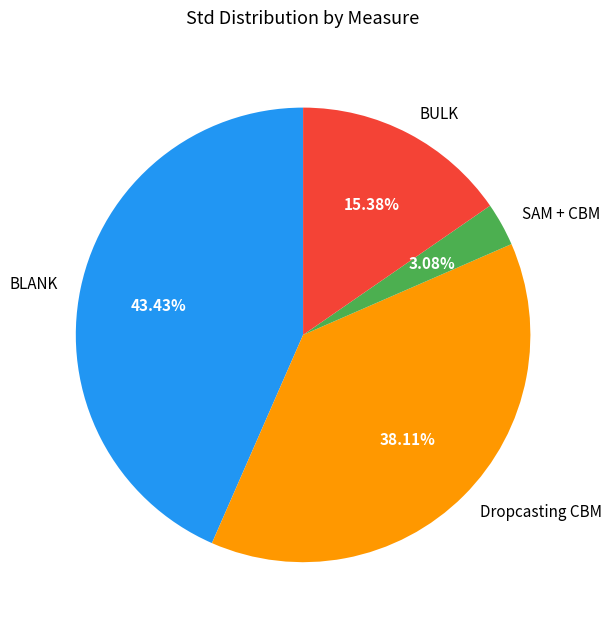

To the nearest percent, what is the difference between the largest and smallest slice percentages?

40%